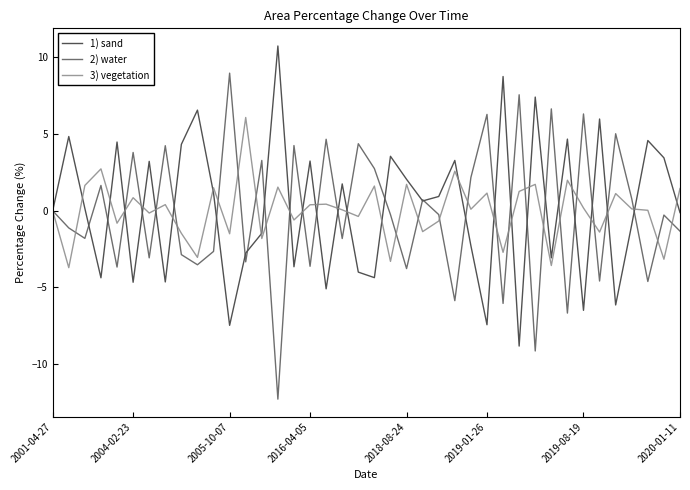

What is the lowest value of the 2) water series?

-12.3